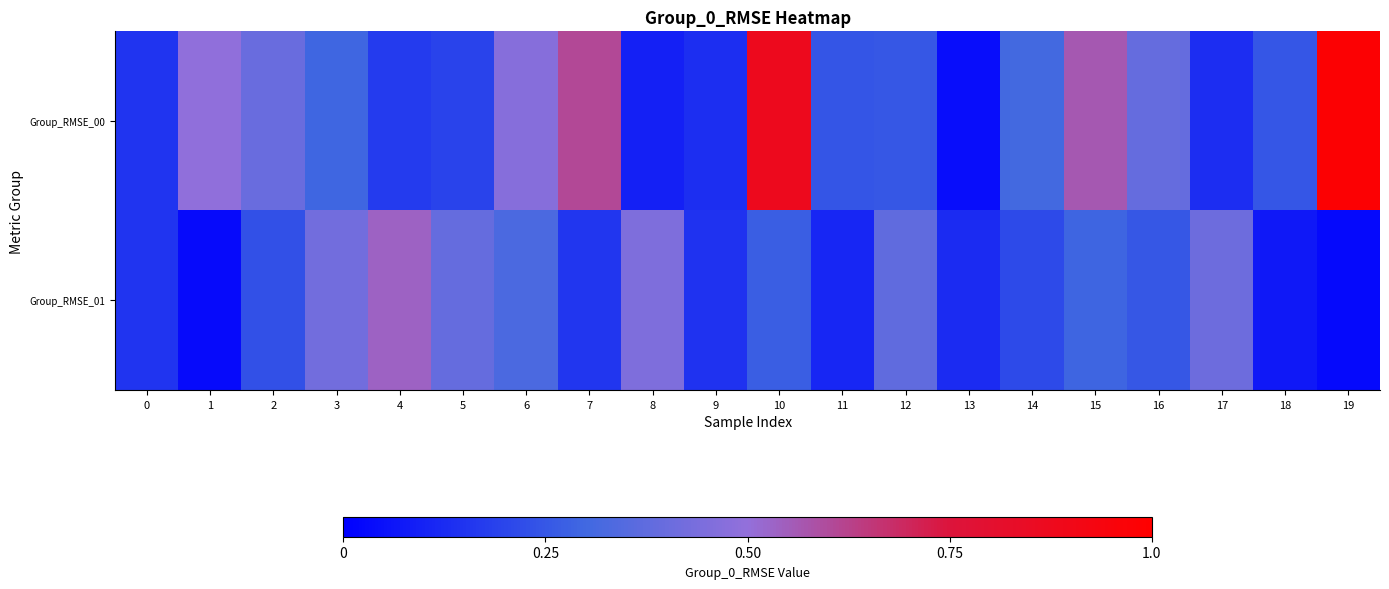

Which series has the largest total across all categories?

Group_RMSE_00